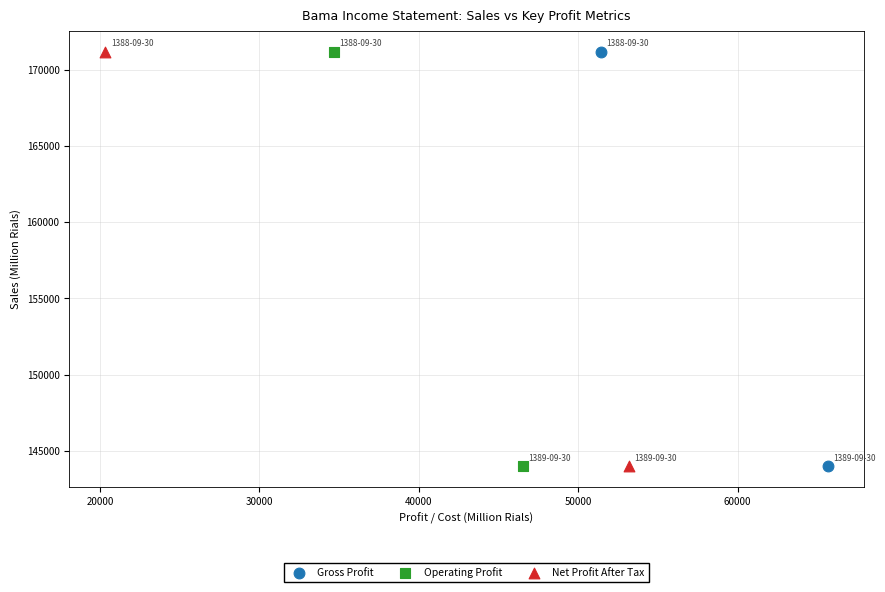

What are all the series names shown in the legend?

Gross Profit, Operating Profit, Net Profit After Tax